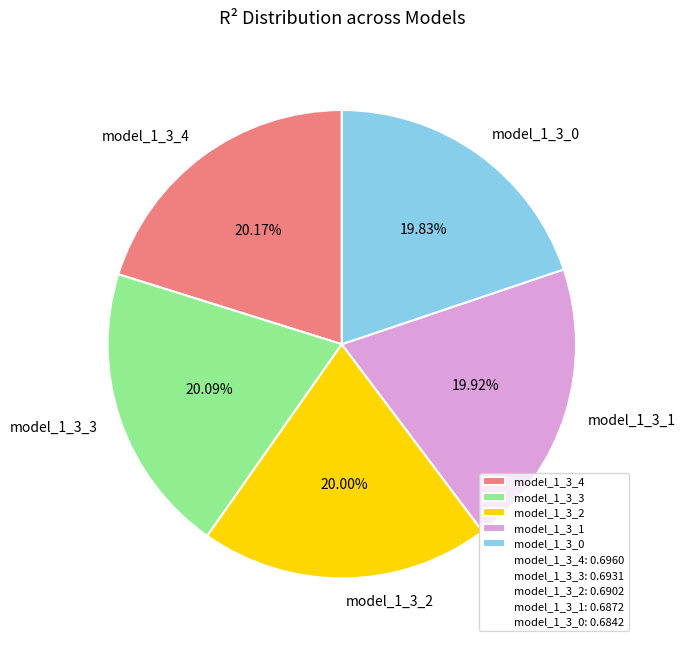

Does any single category account for the majority?

No